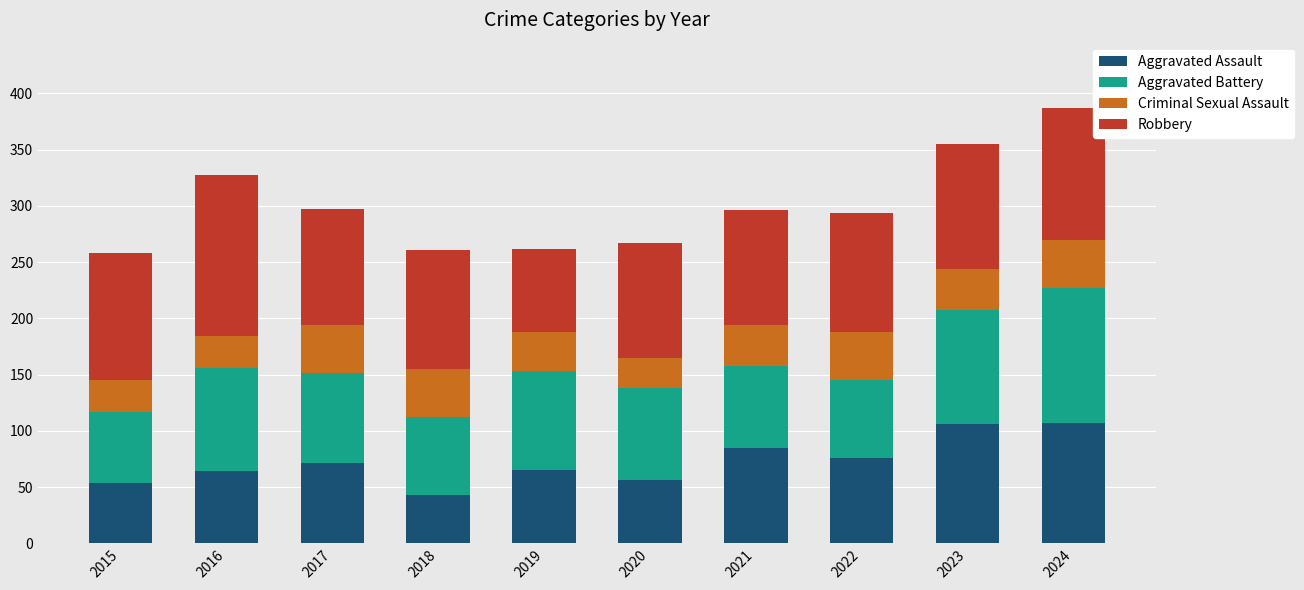

At which label does Aggravated Assault reach its minimum?

2018